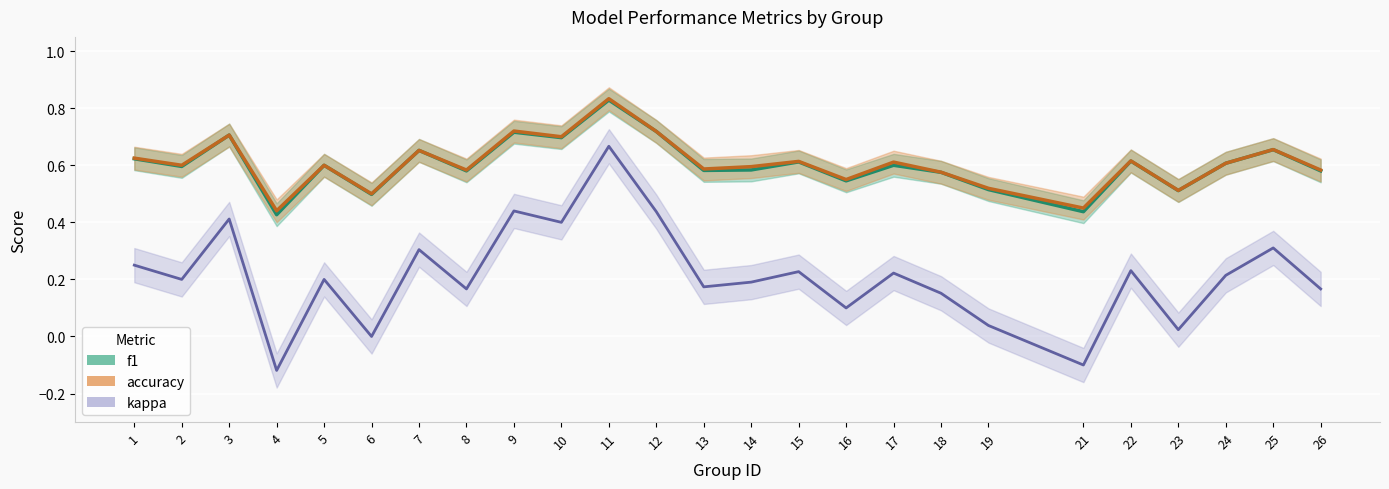

What is the difference between the second highest and minimum values in the kappa series?

0.3